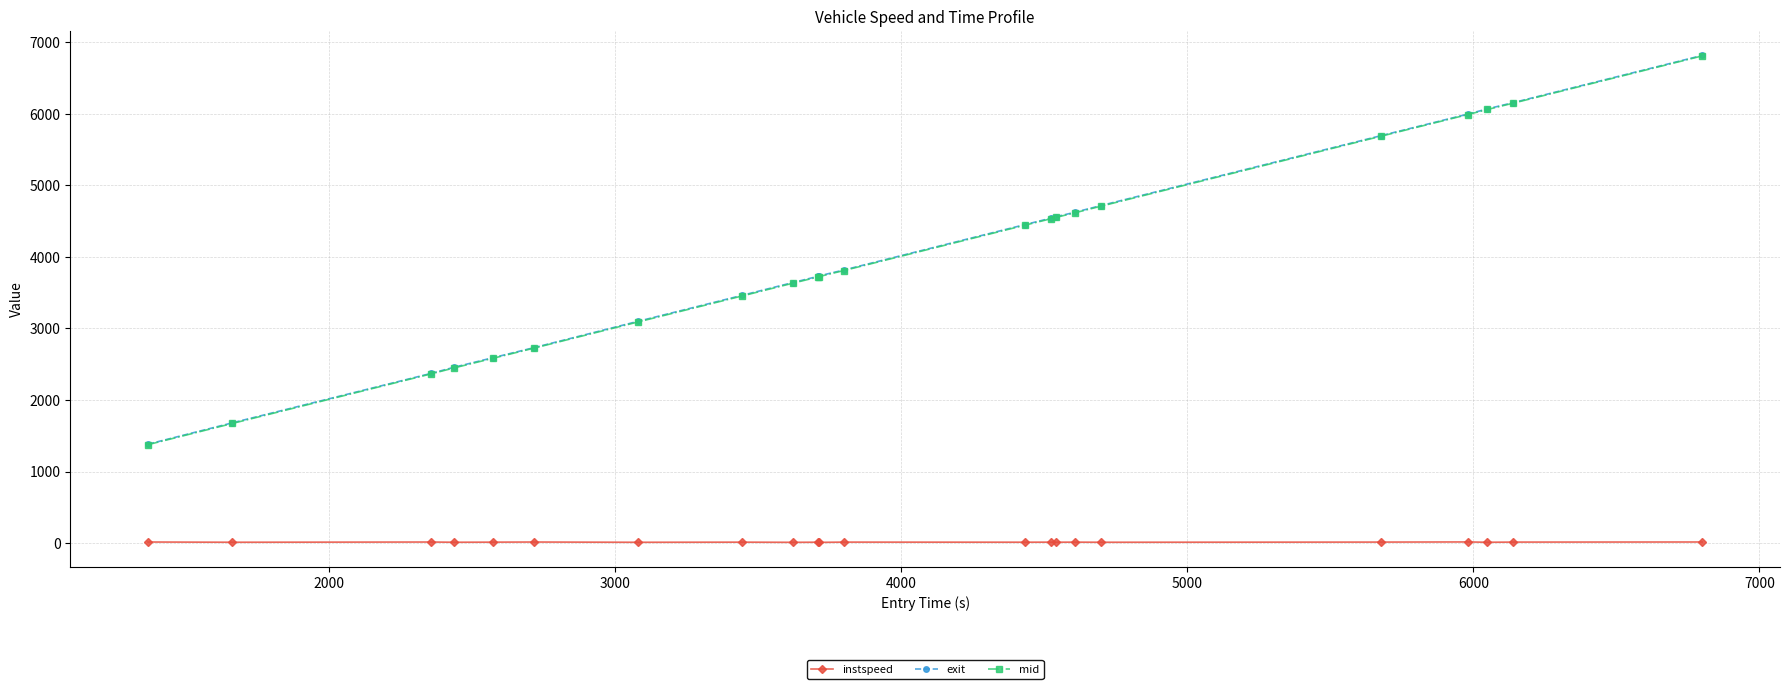

True or false: mid has more than 2 interior local peaks.

False